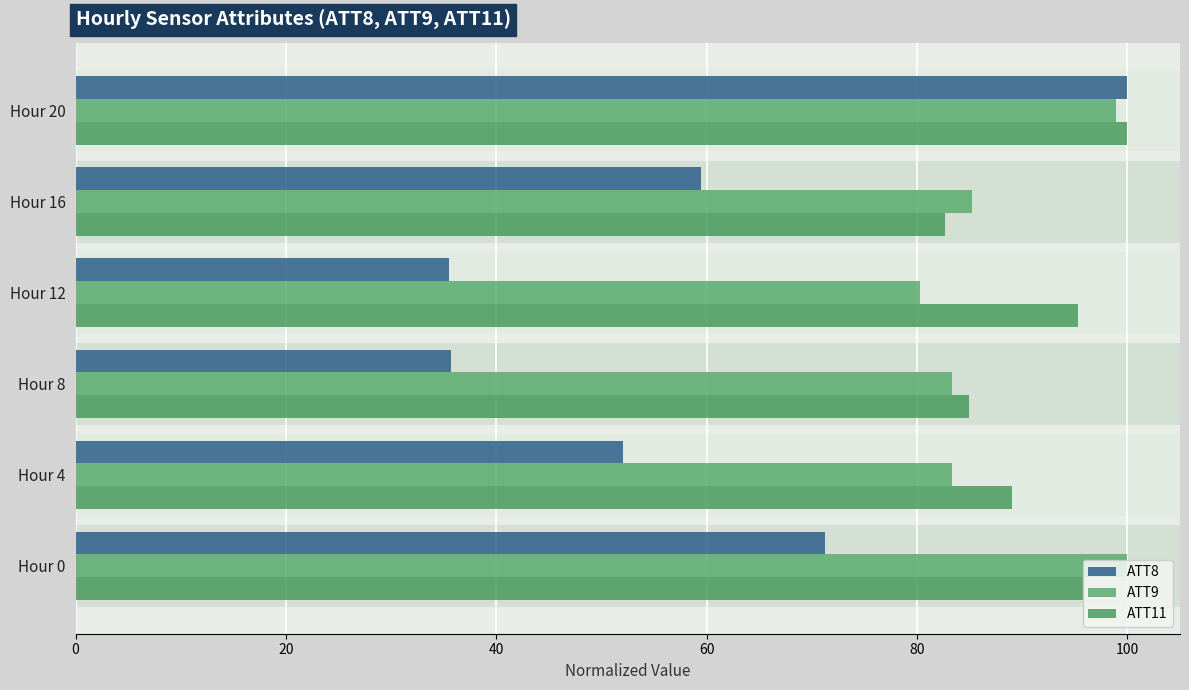

What is the greatest value displayed?

100.0